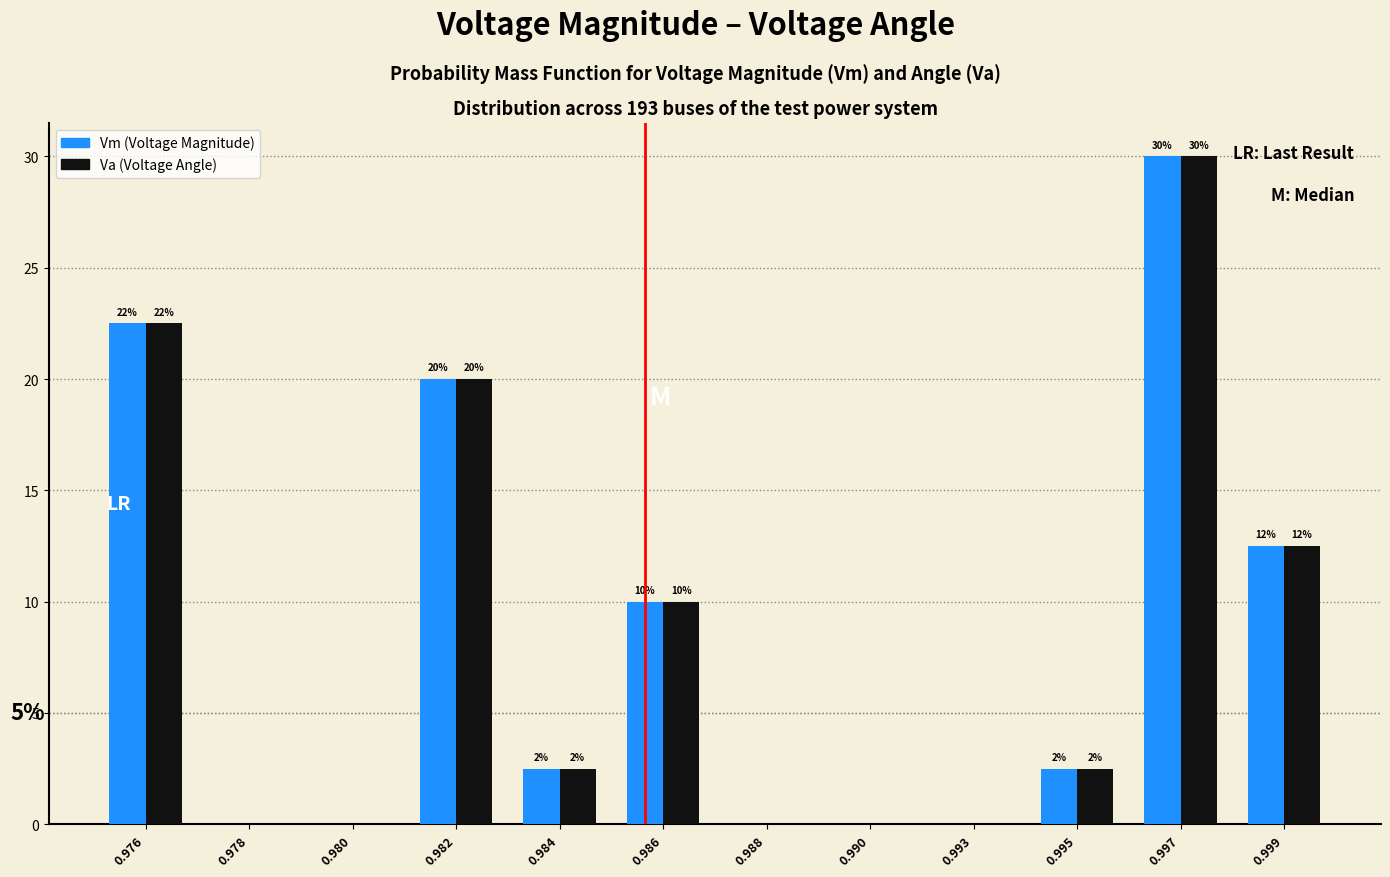

What are all the series names shown in the legend?

Vm (Voltage Magnitude), Va (Voltage Angle)